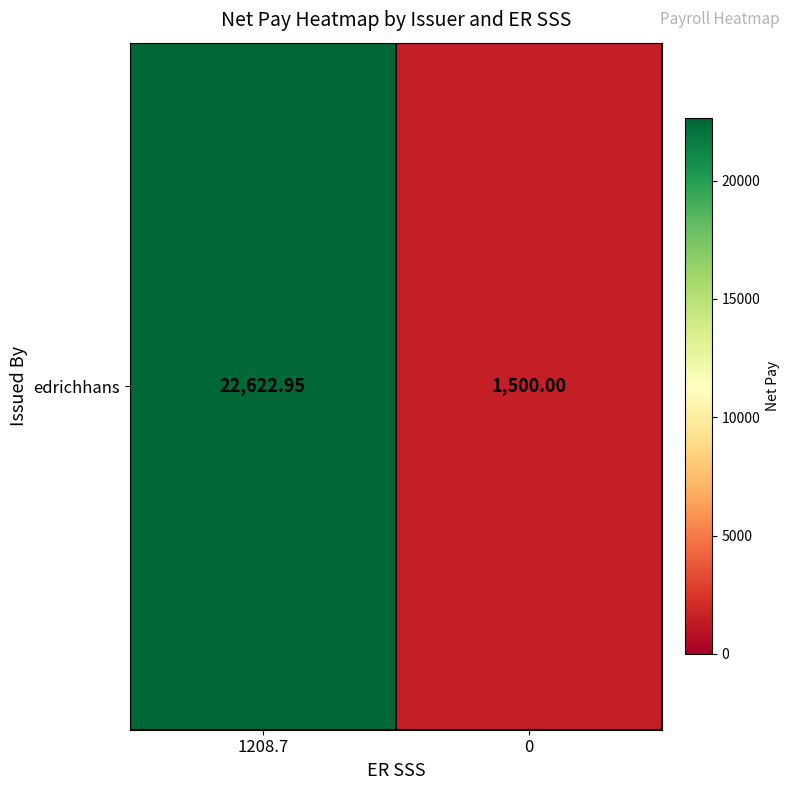

Reading left to right, extract all data points from this chart.

1208.7=22623.0	0=1500.0